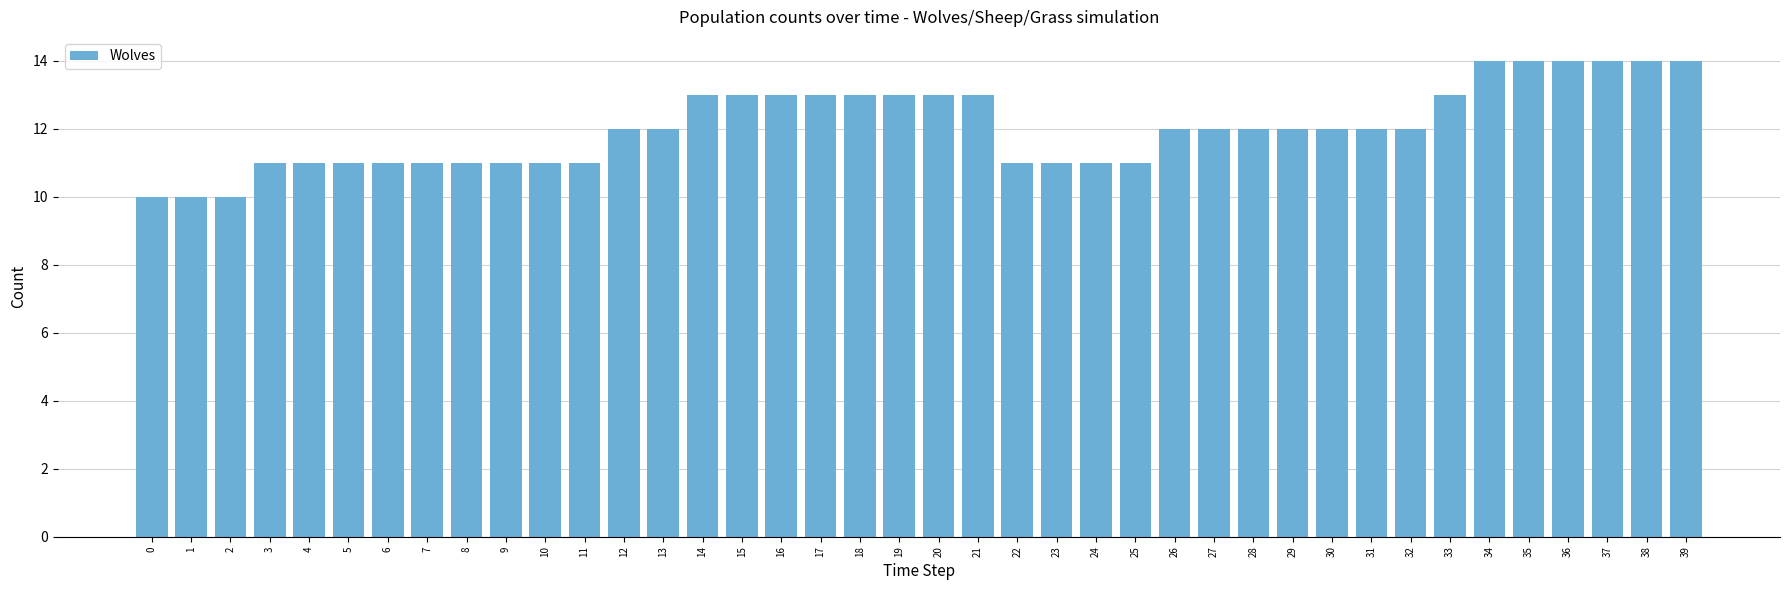

What value does the data have at 16?

13